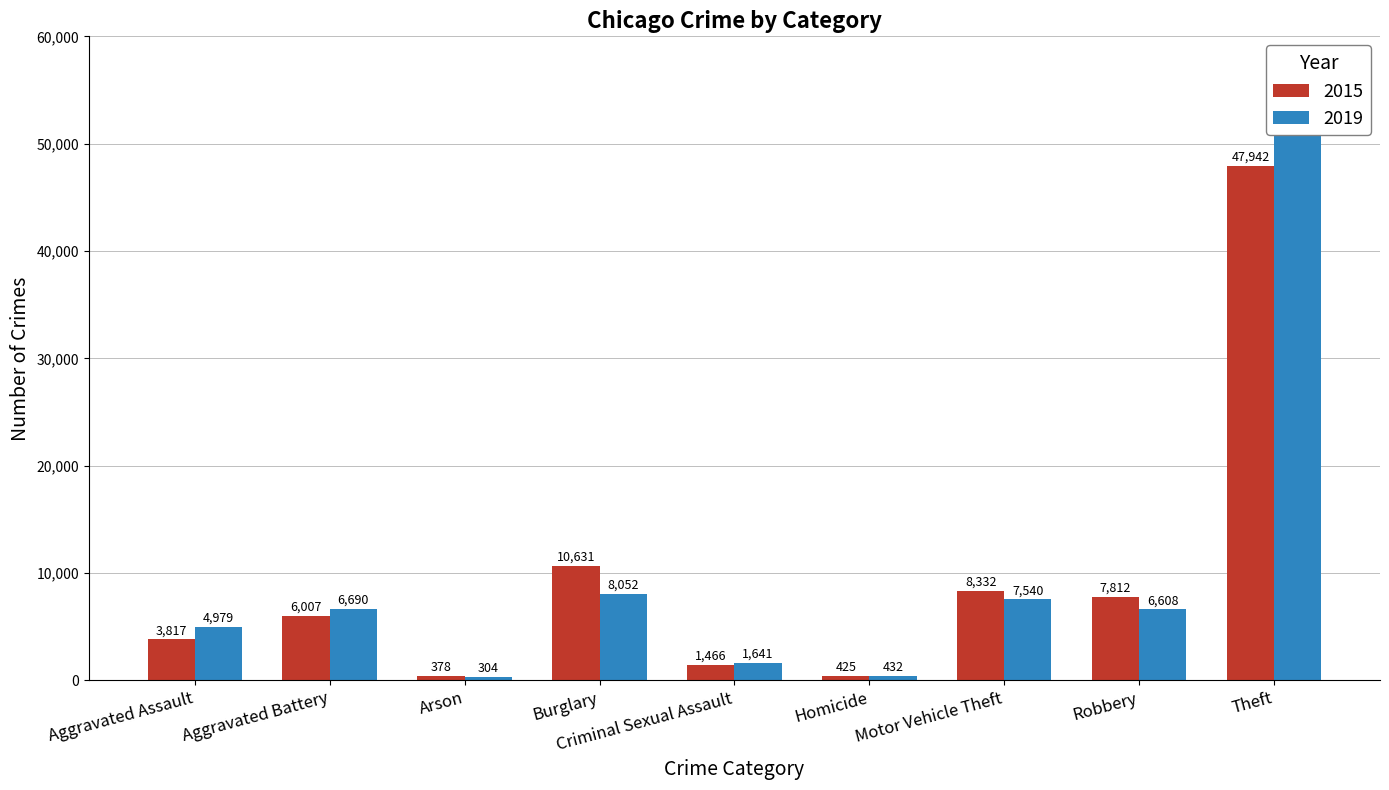

The 2019 series shows 304 at Arson. True or false?

True